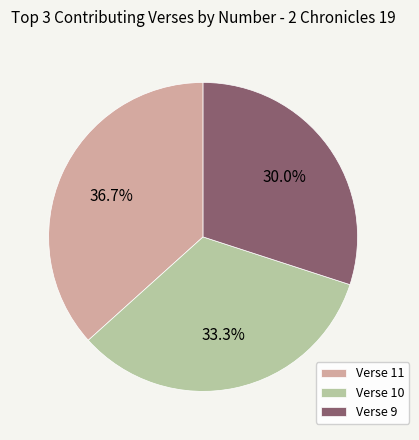

Which slice is the largest?

Verse 11